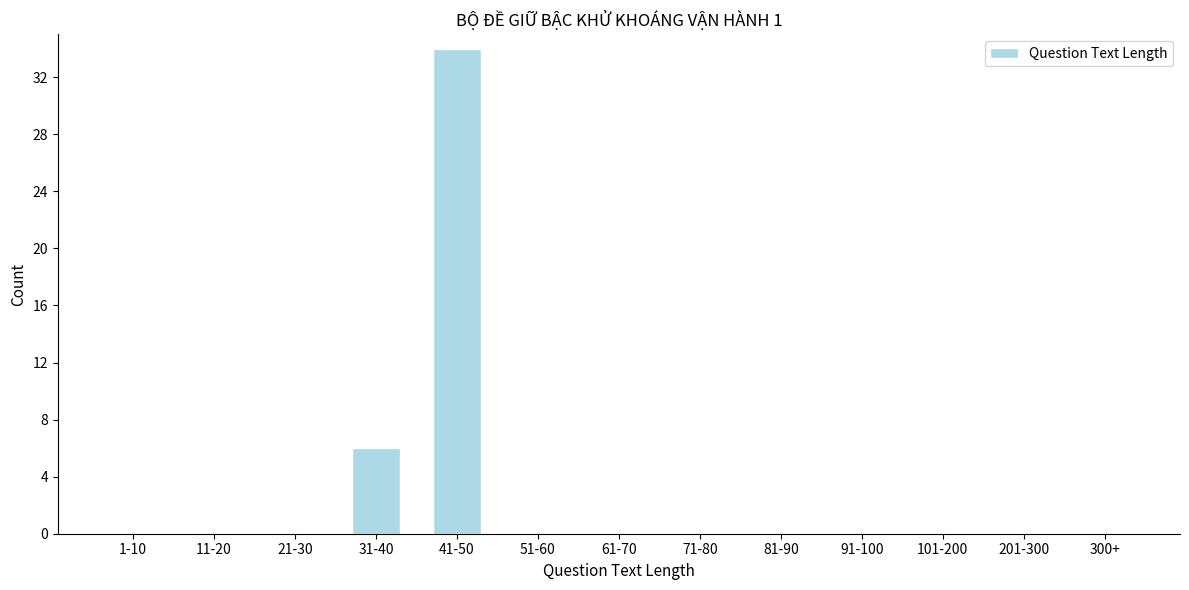

Reading left to right, what are all the values shown in this chart?

1-10=0	11-20=0	21-30=0	31-40=6	41-50=34	51-60=0	61-70=0	71-80=0	81-90=0	91-100=0	101-200=0	201-300=0	300+=0